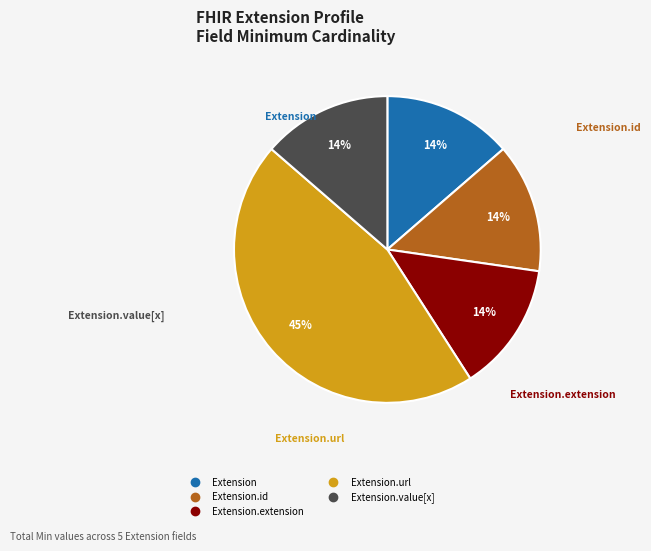

Is there any slice that represents more than half of the pie?

No